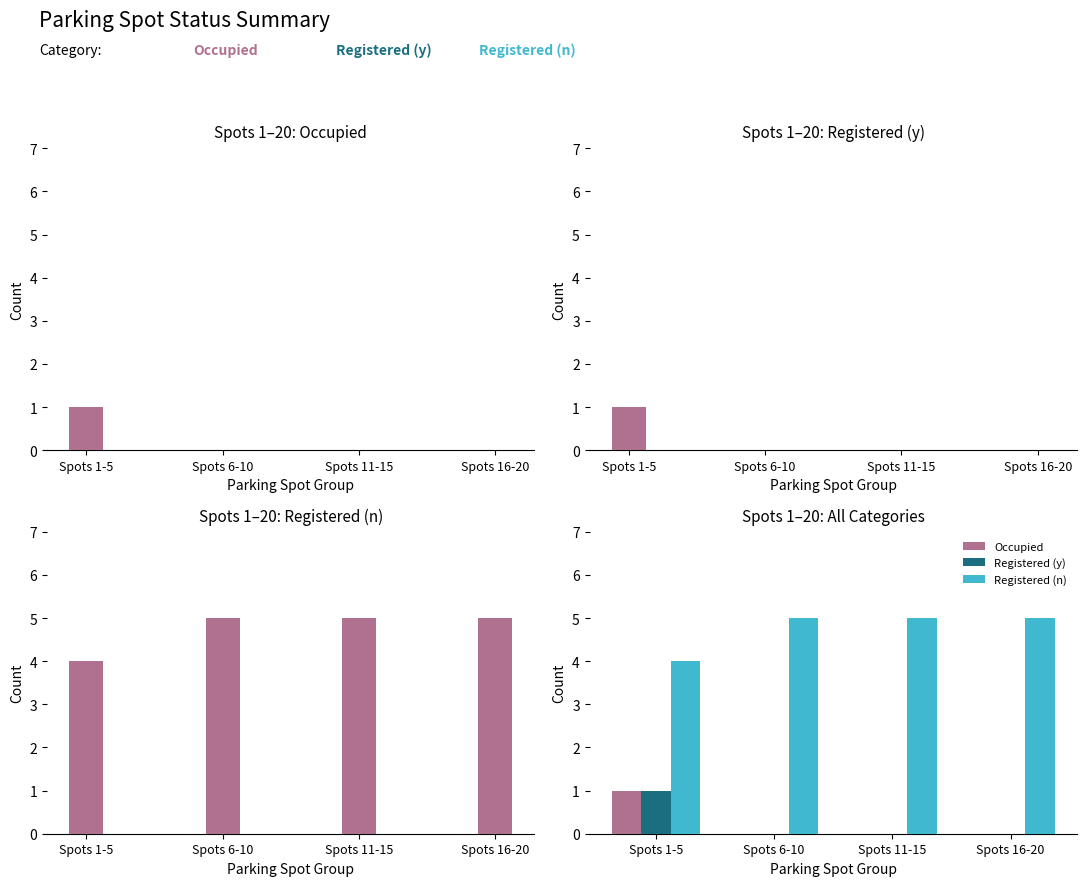

At how many categories does at least one series exceed 2?

4